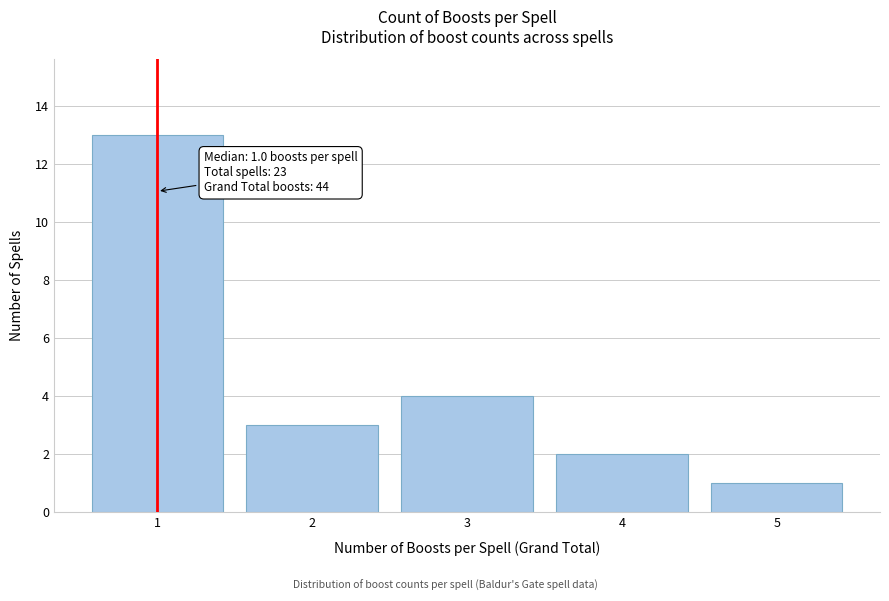

Reading right to left, list all the values displayed in this chart.

5=1	4=2	3=4	2=3	1=13